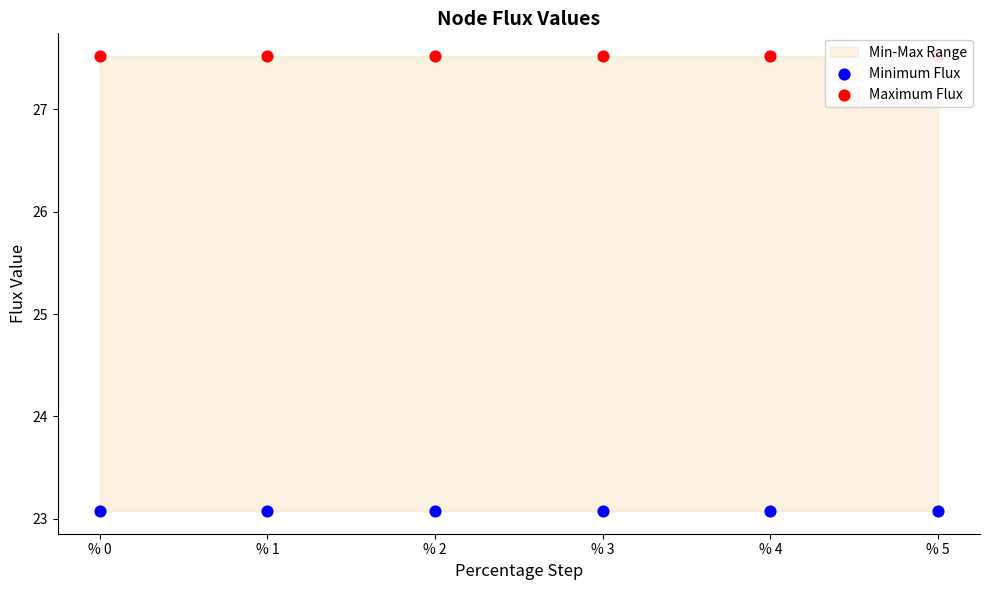

Which series contains the highest Y value?

Maximum Flux